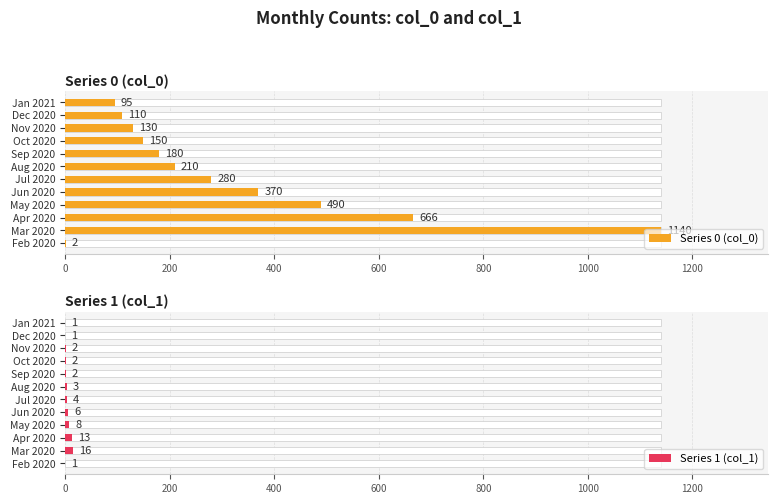

What position from the left is Feb 2020?

1